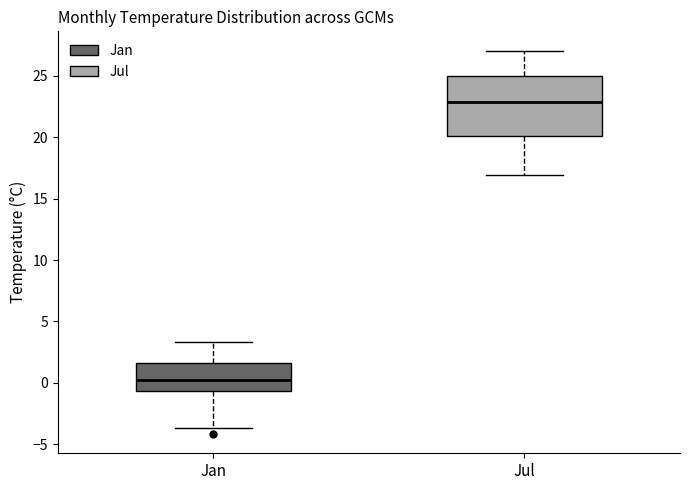

Where does the upper whisker of the box for Jan end on the y-axis? The values are not printed on the chart, so give them approximately, as read against the axis.

3.5